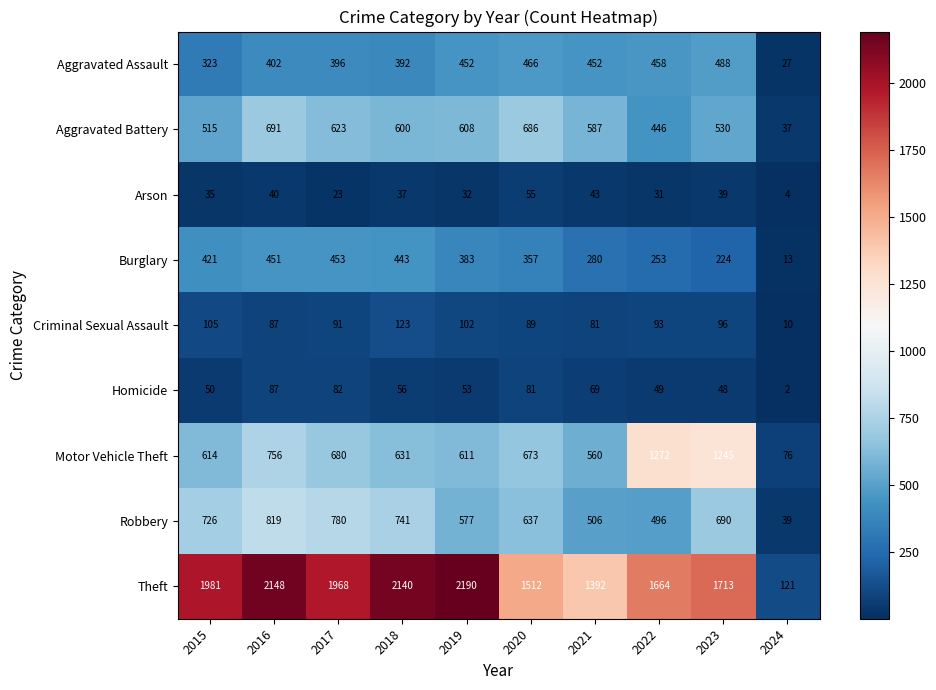

What is the difference between the maximum and second lowest values in the Theft series?

798